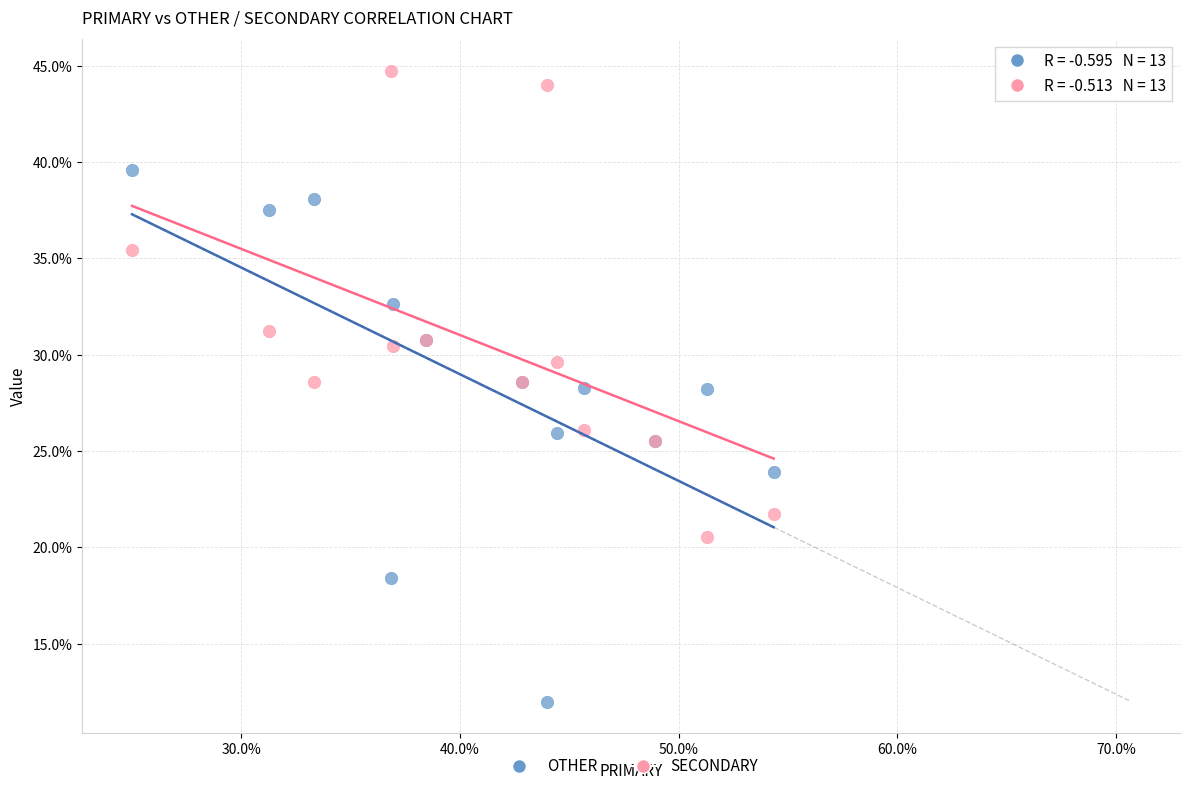

Which series contains the lowest Y value?

OTHER